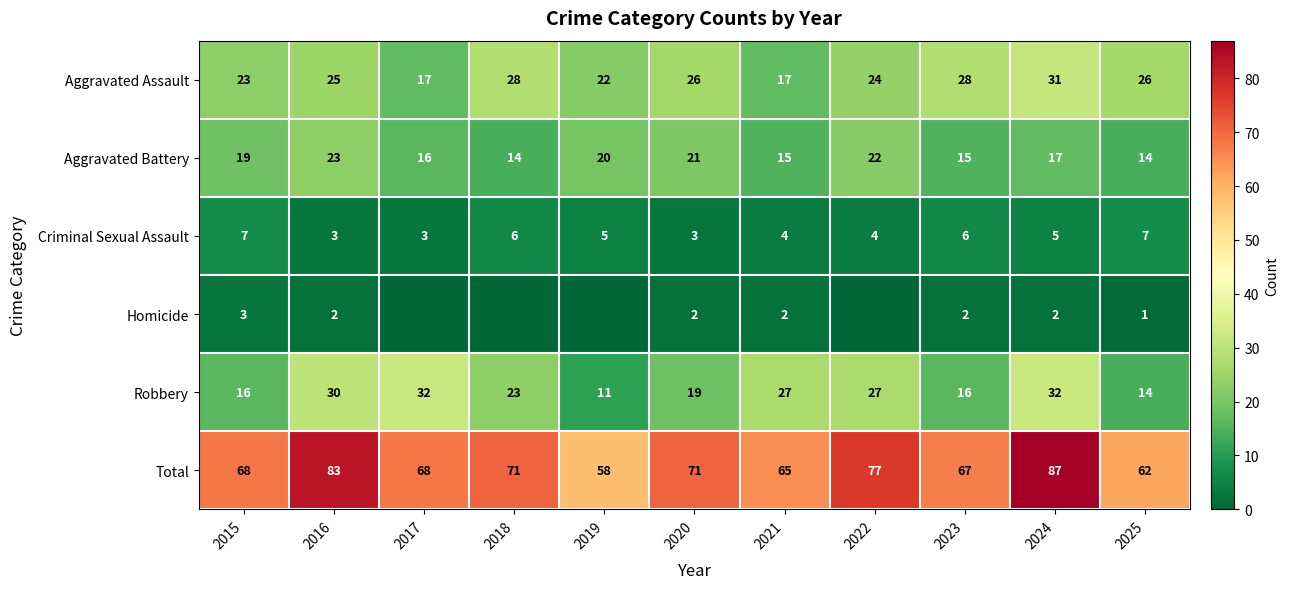

Count the Criminal Sexual Assault values in the range 3 to 6.

9